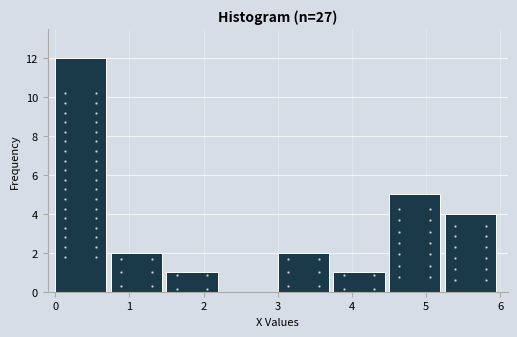

Reading left to right, transcribe this chart: for each bar, give the range it covers on the x-axis and its height. Neither the bar edges nor the heights are printed on the chart, so give them approximately, as read against the axes.

0.00 to 0.75: 12
0.75 to 1.50: 2
1.50 to 2.25: 1
2.25 to 3.00: 0
3.00 to 3.75: 2
3.75 to 4.50: 1
4.50 to 5.25: 5
5.25 to 6.00: 4